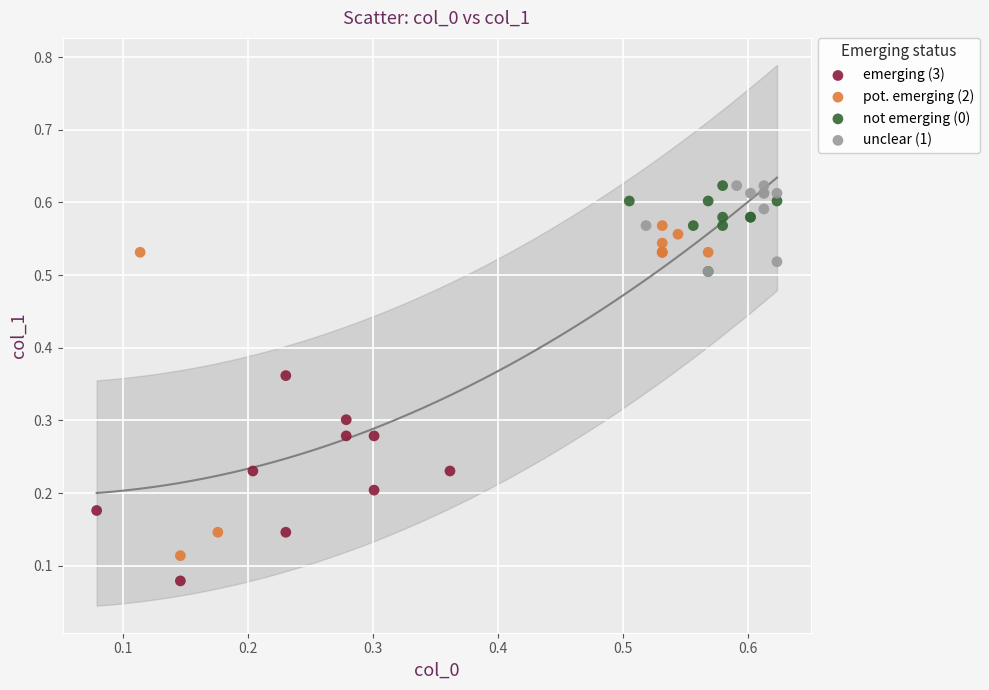

Which series has the largest Y range (max minus min)?

pot. emerging (2)